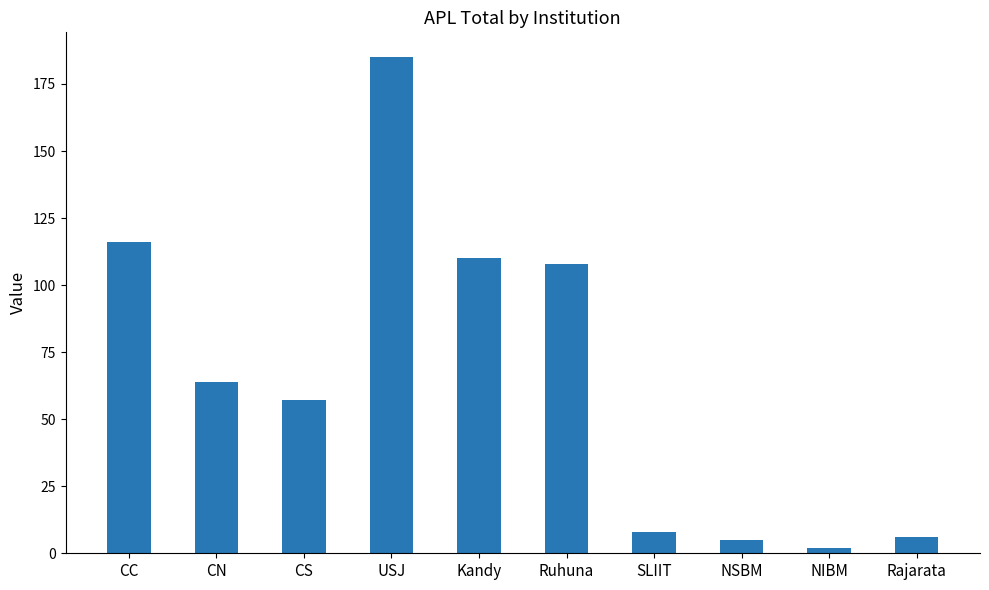

What is the value of the 9th bar from the left?

2